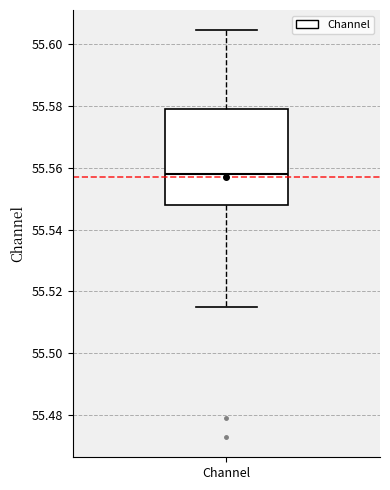

Where does the median line of the box for Channel sit on the y-axis? The values are not printed on the chart, so give them approximately, as read against the axis.

55.558